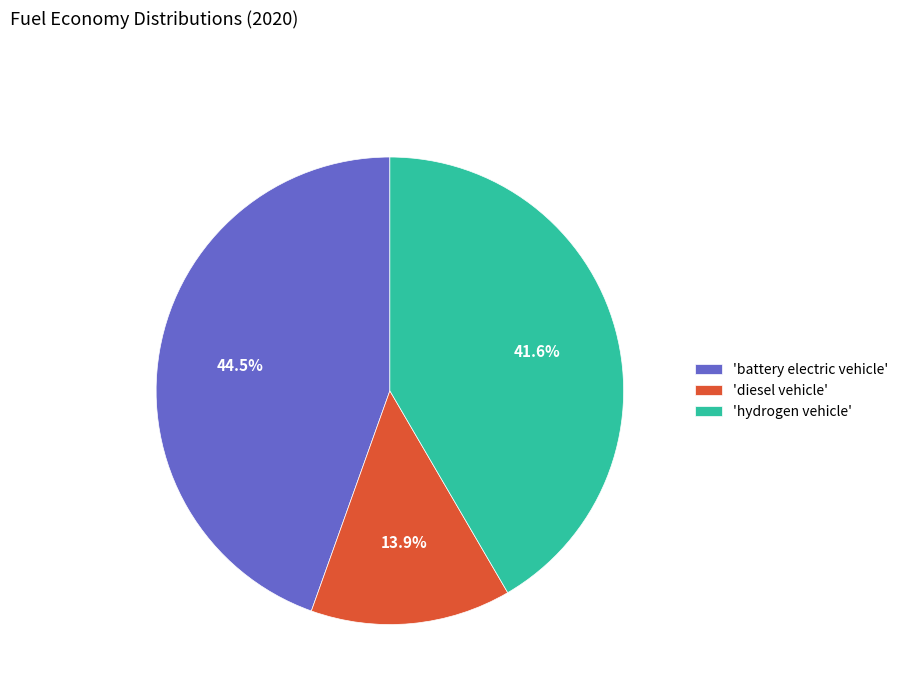

Between 'battery electric vehicle' and 'hydrogen vehicle', which is larger?

'battery electric vehicle'